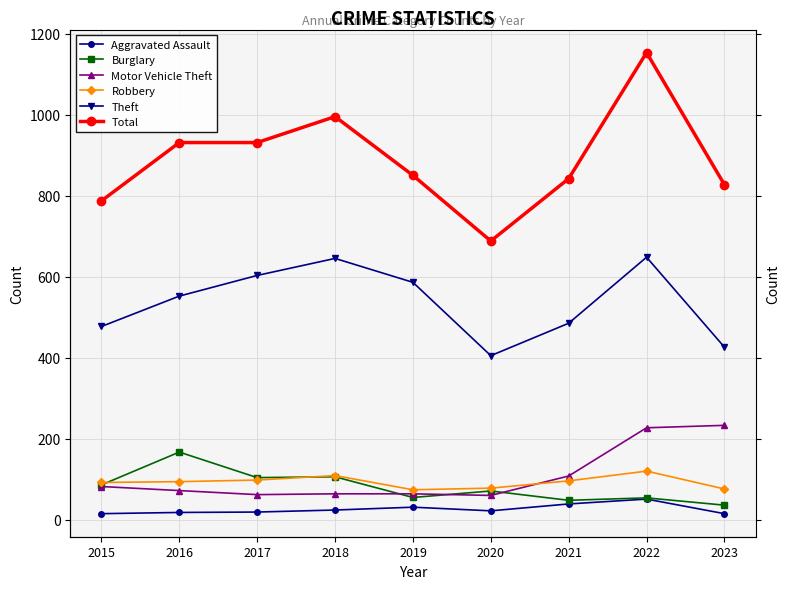

What are all the series names shown in the legend?

Aggravated Assault, Burglary, Motor Vehicle Theft, Robbery, Theft, Total